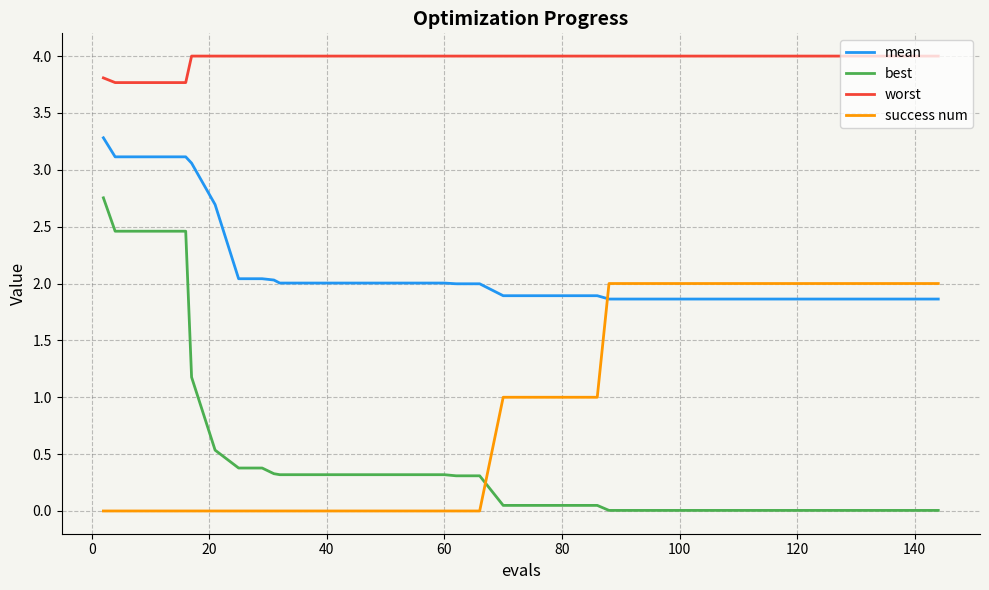

Which series ends up on top after the final intersection of success num and best?

success num